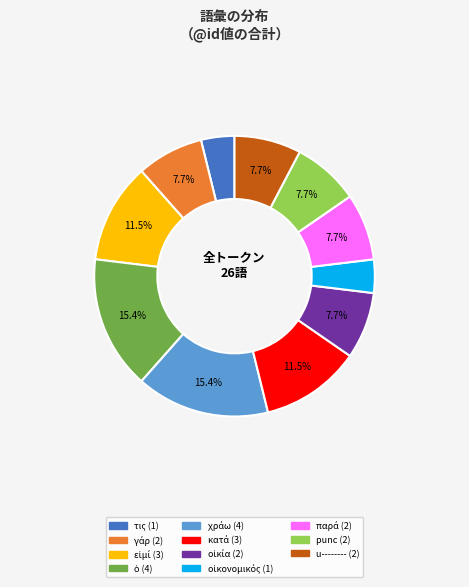

Is there any slice that represents more than half of the pie?

No